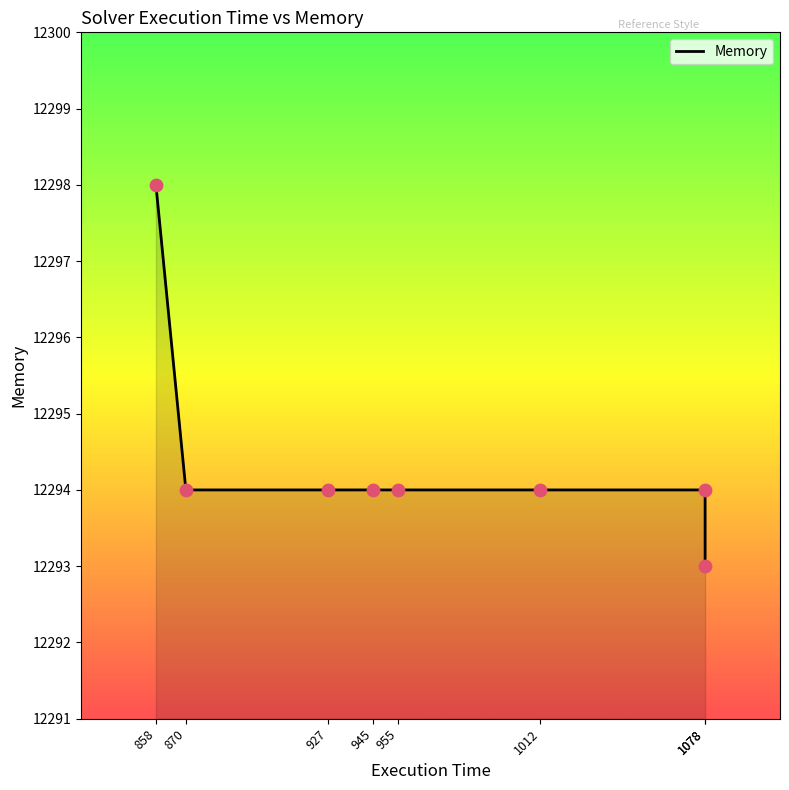

What is the ratio of the value at 870 to the value at 1078?

1.0